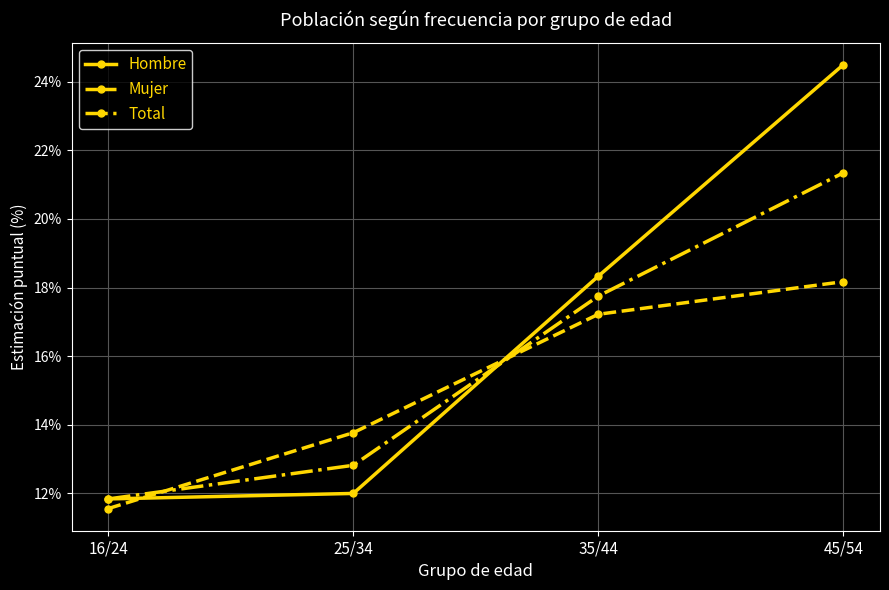

Which label corresponds to the largest value in the chart?

45/54